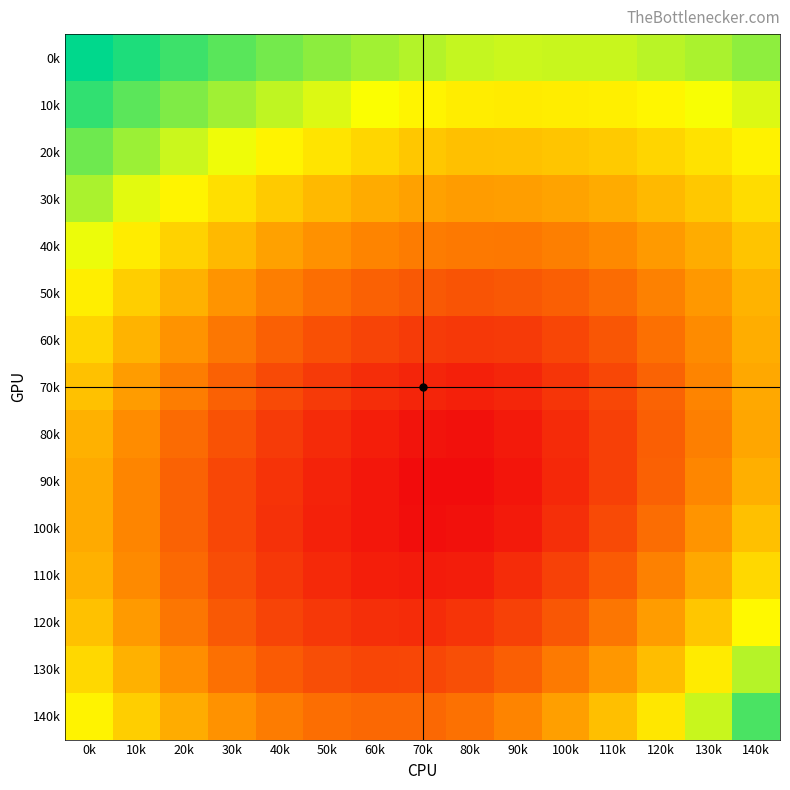

Reading left to right, extract all data points from this chart.

0k: 0k=0.2	10k=0.2	20k=0.2	30k=0.1	40k=0.1	50k=0.1	60k=0.1	70k=0.1	80k=0.1	90k=0.1	100k=0.1	110k=0.1	120k=0.1	130k=0.1	140k=0.1
10k: 0k=0.2	10k=0.1	20k=0.1	30k=0.1	40k=0.1	50k=0.1	60k=0.1	70k=0.1	80k=0.1	90k=0.1	100k=0.1	110k=0.1	120k=0.1	130k=0.1	140k=0.1
20k: 0k=0.1	10k=0.1	20k=0.1	30k=0.1	40k=0.1	50k=0.1	60k=0.1	70k=0.1	80k=0.1	90k=0.1	100k=0.1	110k=0.1	120k=0.1	130k=0.1	140k=0.1
30k: 0k=0.1	10k=0.1	20k=0.1	30k=0.1	40k=0.1	50k=0.1	60k=0.1	70k=0.1	80k=0.1	90k=0.1	100k=0.1	110k=0.1	120k=0.1	130k=0.1	140k=0.1
40k: 0k=0.1	10k=0.1	20k=0.1	30k=0.1	40k=0.1	50k=0.1	60k=0.1	70k=0.1	80k=0.1	90k=0.1	100k=0.1	110k=0.1	120k=0.1	130k=0.1	140k=0.1
50k: 0k=0.1	10k=0.1	20k=0.1	30k=0.1	40k=0.1	50k=0.1	60k=0.1	70k=0.1	80k=0.1	90k=0.1	100k=0.1	110k=0.1	120k=0.1	130k=0.1	140k=0.1
60k: 0k=0.1	10k=0.1	20k=0.1	30k=0.1	40k=0.1	50k=0.1	60k=0.1	70k=0.1	80k=0.1	90k=0.1	100k=0.1	110k=0.1	120k=0.1	130k=0.1	140k=0.1
70k: 0k=0.1	10k=0.1	20k=0.1	30k=0.1	40k=0.1	50k=0.1	60k=0.1	70k=0.1	80k=0.1	90k=0.1	100k=0.1	110k=0.1	120k=0.1	130k=0.1	140k=0.1
80k: 0k=0.1	10k=0.1	20k=0.1	30k=0.1	40k=0.1	50k=0.1	60k=0.1	70k=0.1	80k=0.1	90k=0.1	100k=0.1	110k=0.1	120k=0.1	130k=0.1	140k=0.1
90k: 0k=0.1	10k=0.1	20k=0.1	30k=0.1	40k=0.1	50k=0.1	60k=0.1	70k=0.1	80k=0.1	90k=0.1	100k=0.1	110k=0.1	120k=0.1	130k=0.1	140k=0.1
100k: 0k=0.1	10k=0.1	20k=0.1	30k=0.1	40k=0.1	50k=0.1	60k=0.1	70k=0.1	80k=0.1	90k=0.1	100k=0.1	110k=0.1	120k=0.1	130k=0.1	140k=0.1
110k: 0k=0.1	10k=0.1	20k=0.1	30k=0.1	40k=0.1	50k=0.1	60k=0.1	70k=0.1	80k=0.1	90k=0.1	100k=0.1	110k=0.1	120k=0.1	130k=0.1	140k=0.1
120k: 0k=0.1	10k=0.1	20k=0.1	30k=0.1	40k=0.1	50k=0.1	60k=0.1	70k=0.1	80k=0.1	90k=0.1	100k=0.1	110k=0.1	120k=0.1	130k=0.1	140k=0.1
130k: 0k=0.1	10k=0.1	20k=0.1	30k=0.1	40k=0.1	50k=0.1	60k=0.1	70k=0.1	80k=0.1	90k=0.1	100k=0.1	110k=0.1	120k=0.1	130k=0.1	140k=0.1
140k: 0k=0.1	10k=0.1	20k=0.1	30k=0.1	40k=0.1	50k=0.1	60k=0.1	70k=0.1	80k=0.1	90k=0.1	100k=0.1	110k=0.1	120k=0.1	130k=0.1	140k=0.2